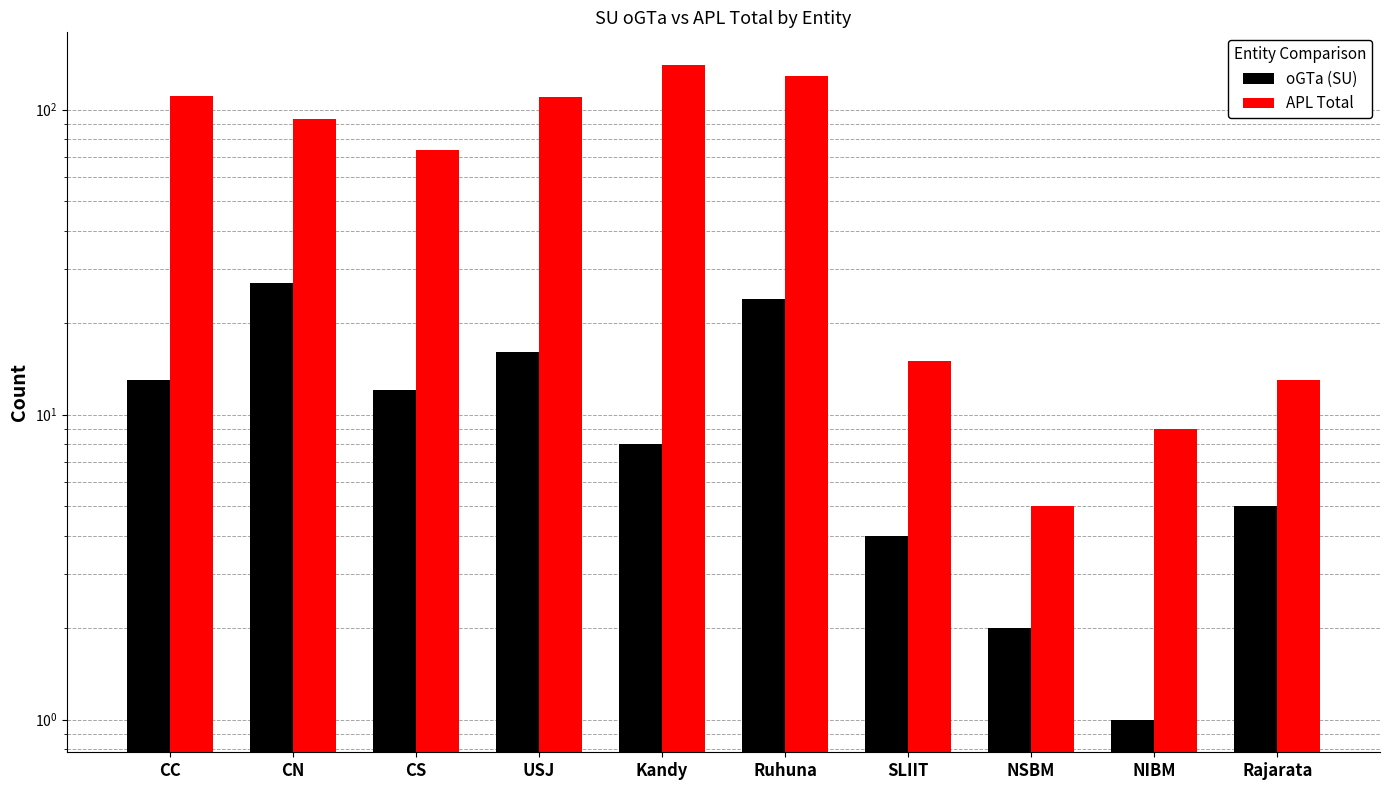

List the labels in order of APL Total value, smallest first.

NSBM, NIBM, Rajarata, SLIIT, CS, CN, USJ, CC, Ruhuna, Kandy